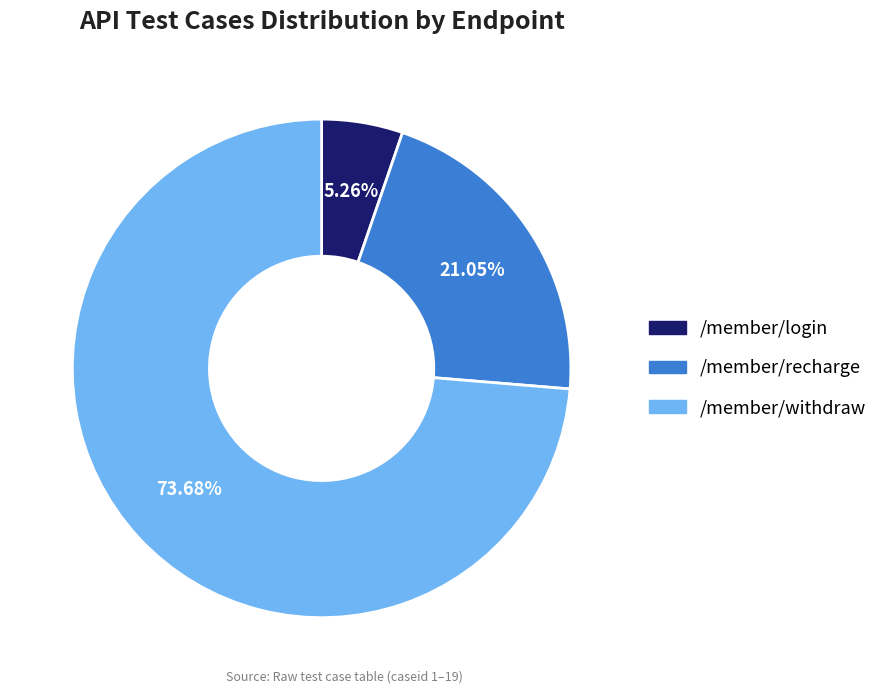

Is it true that /member/withdraw is 39% of the pie?

False